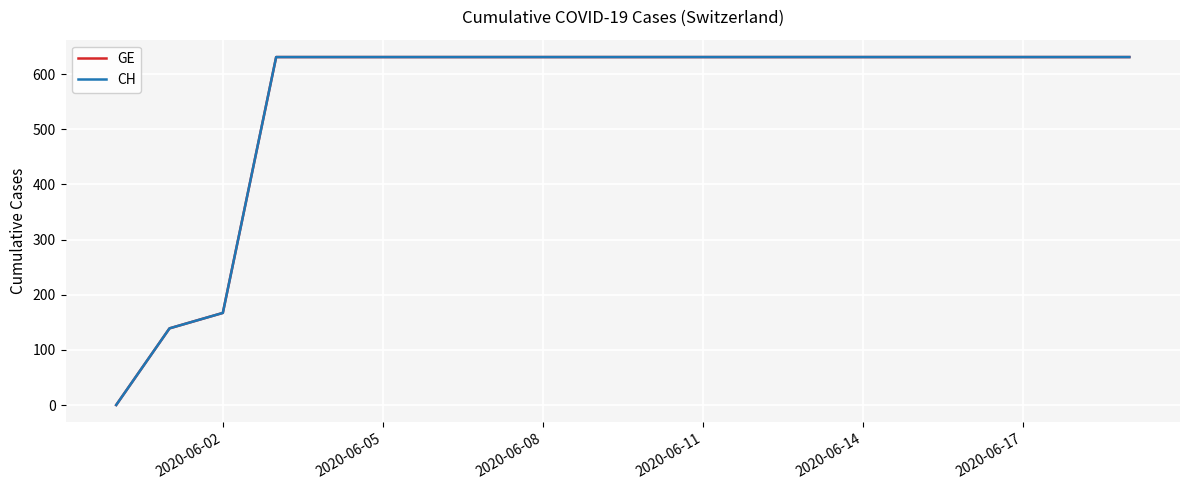

True or false: GE and CH cross at least once.

False